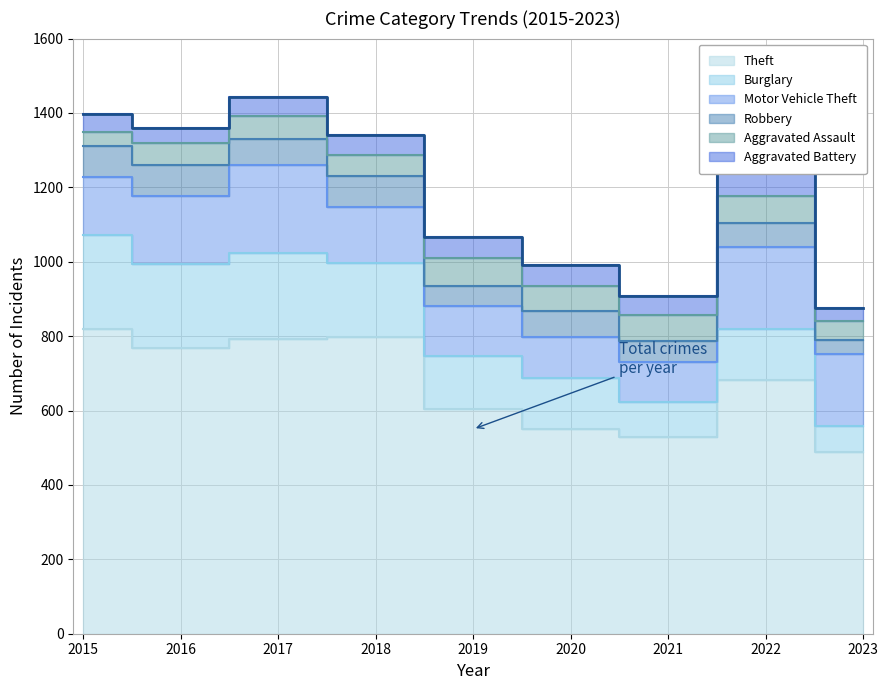

At which category does the chart reach its minimum across all series?

2023